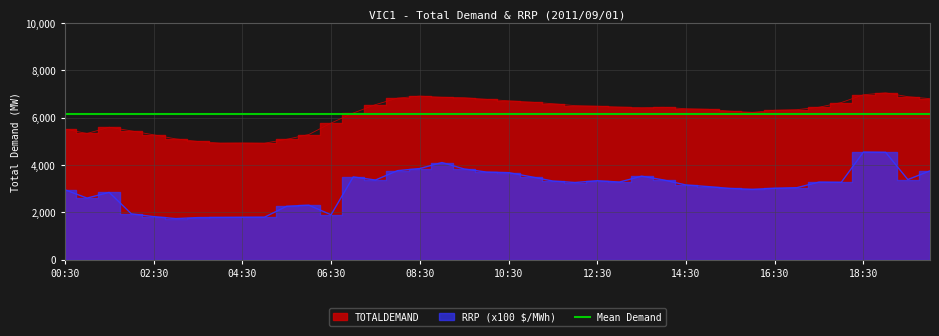

Reading left to right, transcribe all the data shown in this chart.

TOTALDEMAND: 5517.4	5331.4	5595.6	5440.1	5275.9	5102.8	4994.7	4925.2	4931.6	4921.3	5086.1	5288.0	5771.0	6194.0	6548.3	6825.1	6908.9	6860.2	6841.4	6772.1	6710.5	6655.3	6588.0	6506.5	6482.2	6446.7	6421.1	6435.0	6376.5	6352.6	6271.8	6219.7	6312.8	6336.9	6440.3	6637.4	6966.6	7046.5	6885.3	6801.3
RRP: 2958.0	2605.0	2845.0	1939.0	1822.0	1738.0	1782.0	1787.0	1794.0	1799.0	2259.0	2304.0	1901.0	3498.0	3367.0	3763.0	3852.0	4105.0	3833.0	3704.0	3679.0	3507.0	3324.0	3262.0	3337.0	3282.0	3529.0	3368.0	3158.0	3089.0	3010.0	2972.0	3020.0	3044.0	3280.0	3271.0	4547.0	4538.0	3387.0	3753.0